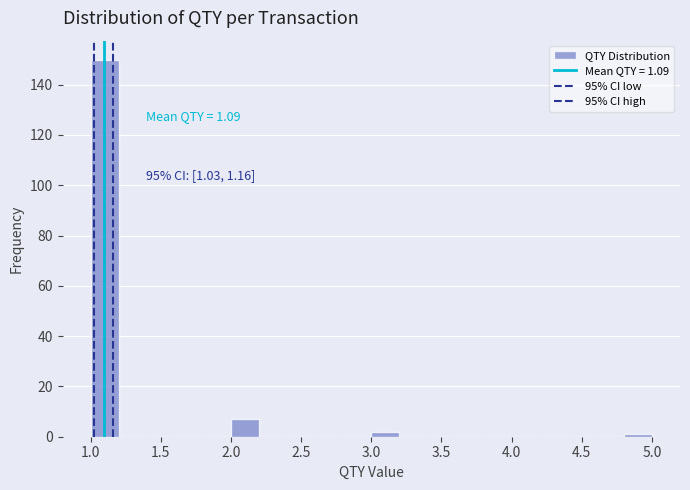

Over which range of the x-axis is the bar tallest?

1.0 to 1.2